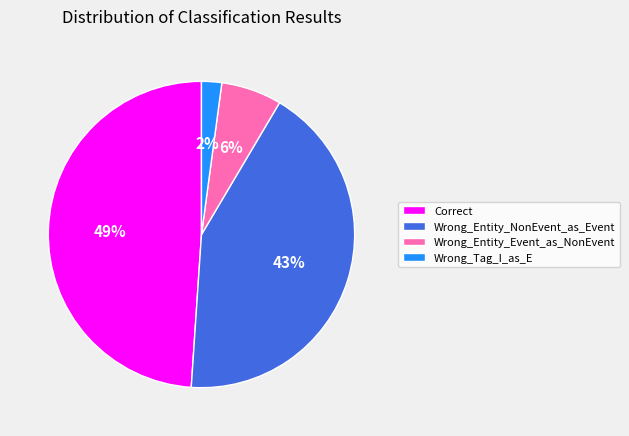

Is it true that Wrong_Entity_NonEvent_as_Event is 53% of the pie?

False